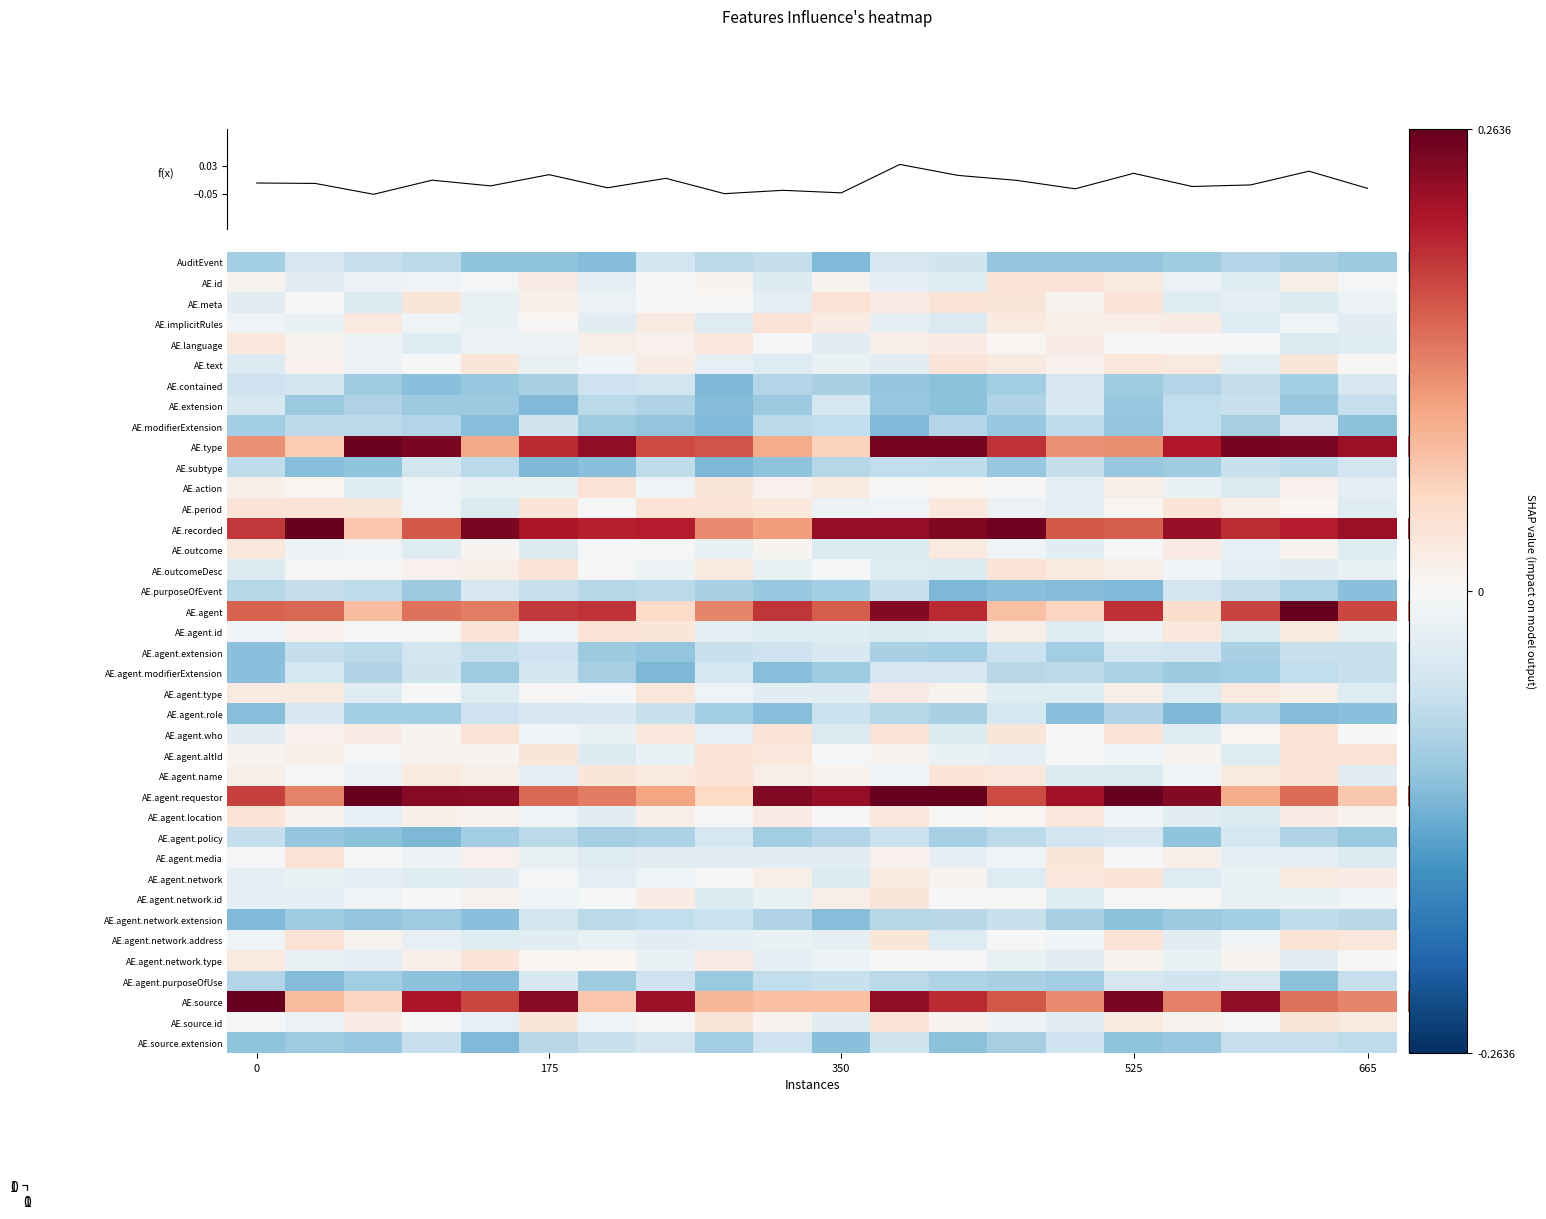

At how many categories does at least one series exceed 0?

20